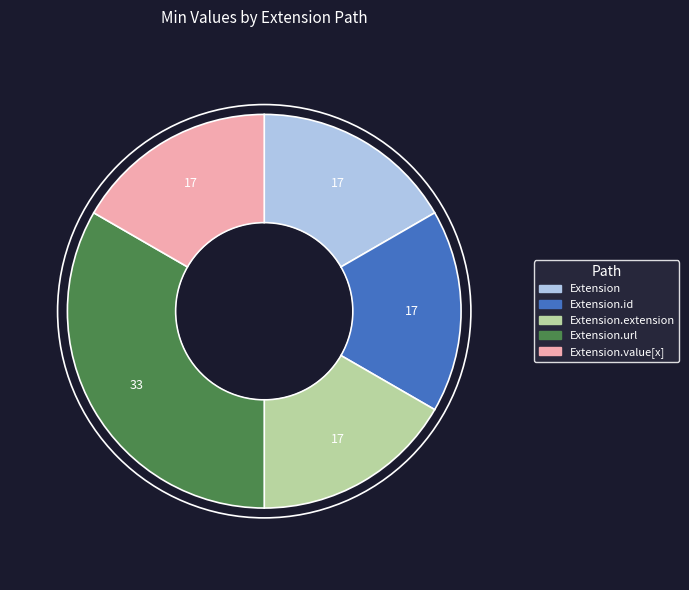

How many slices are in this pie chart?

5